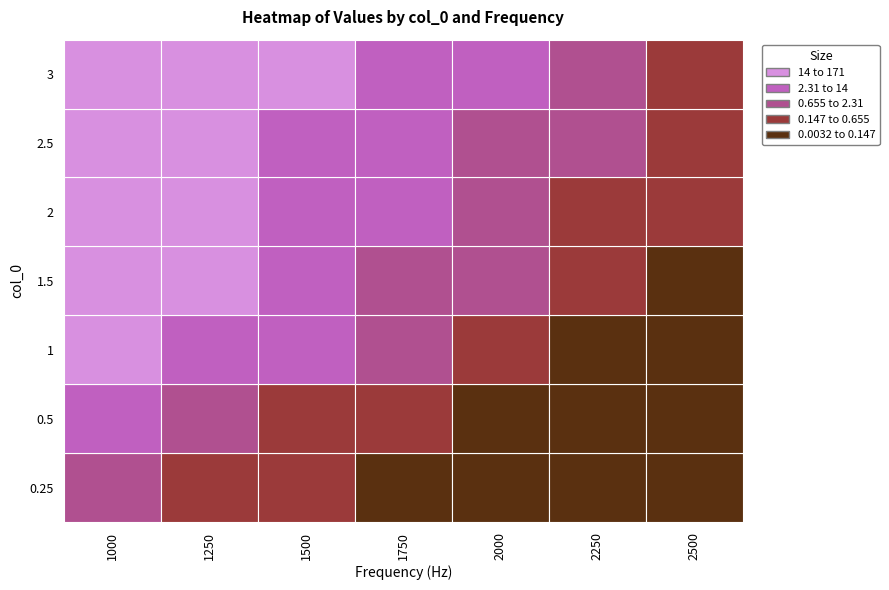

True or false: 1.5 has a value of 0.4 at 2.5.

False